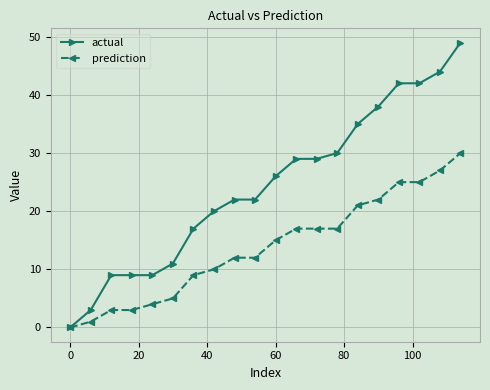

What is the average value of the prediction series?

14